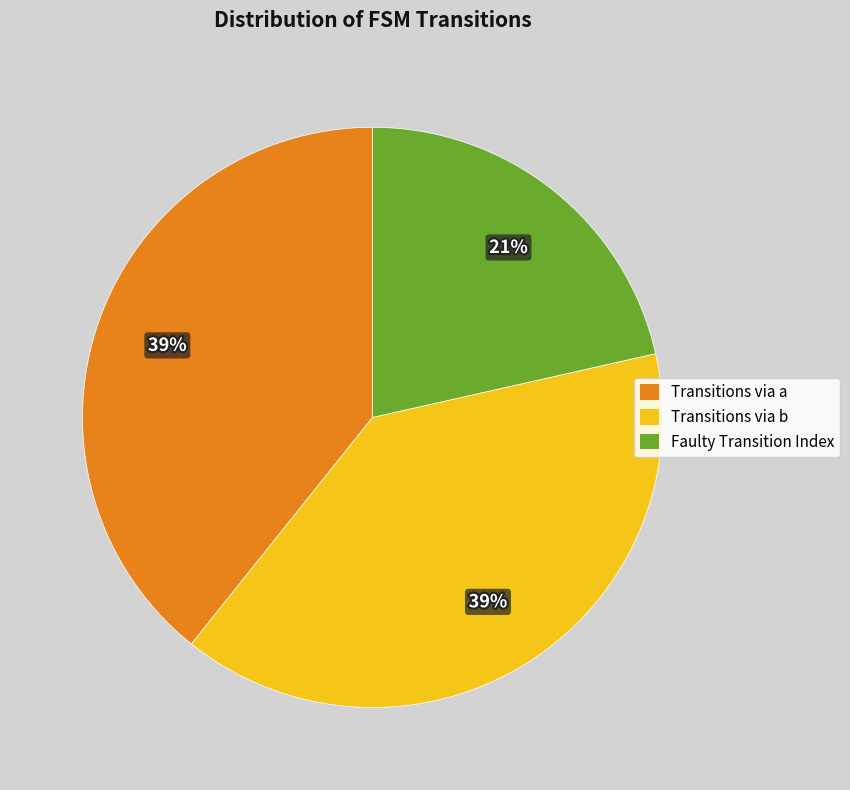

The Faulty Transition Index slice represents 28% of the pie. True or false?

False